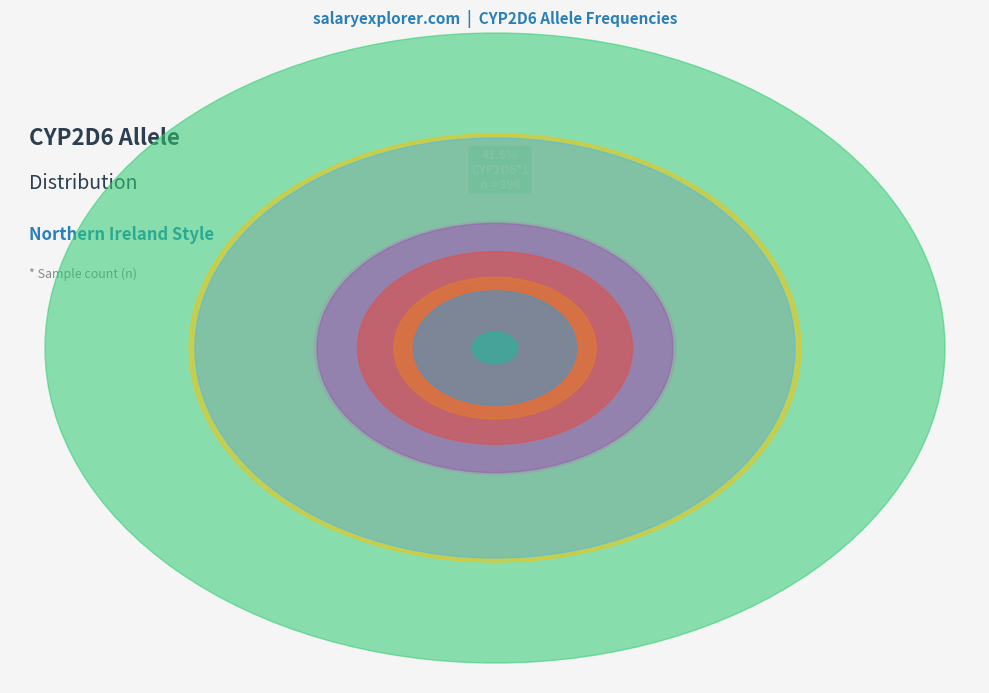

What is the largest slice in the pie chart?

CYP2D6*1